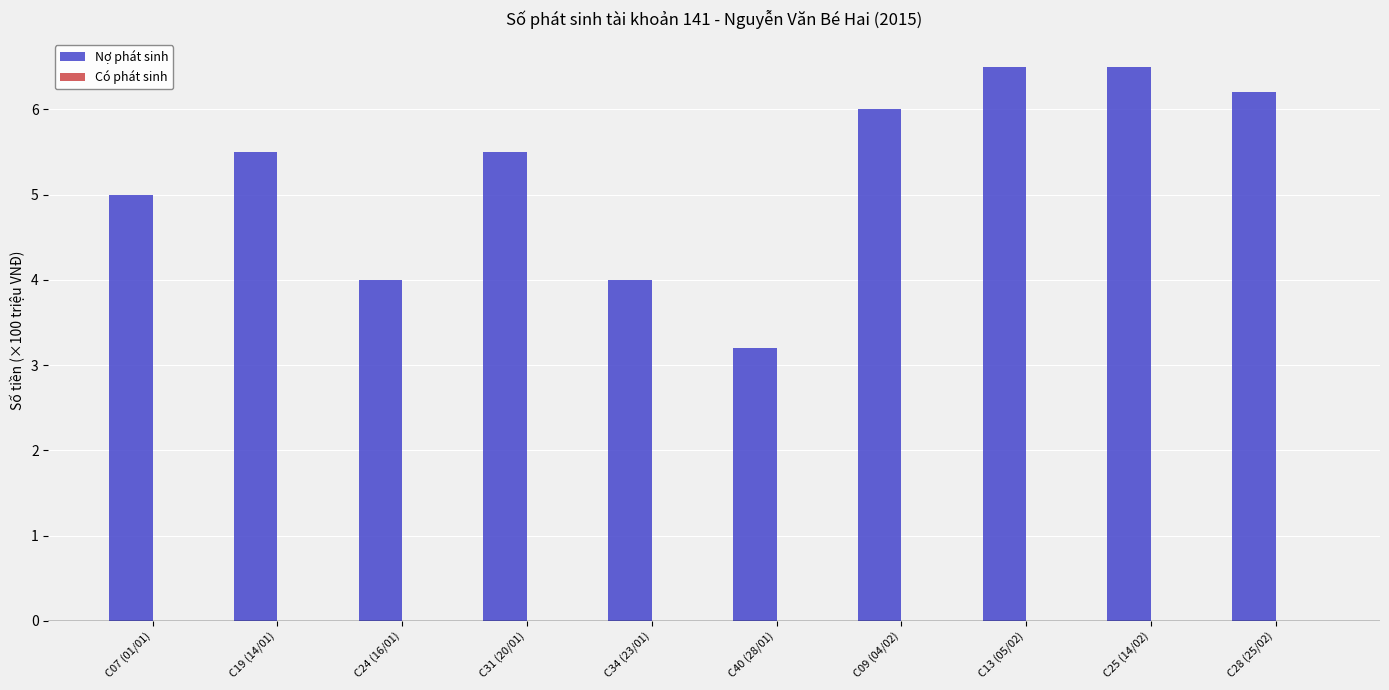

What is the ratio of the value at C07 (01/01) to the value at C09 (04/02)?

0.8